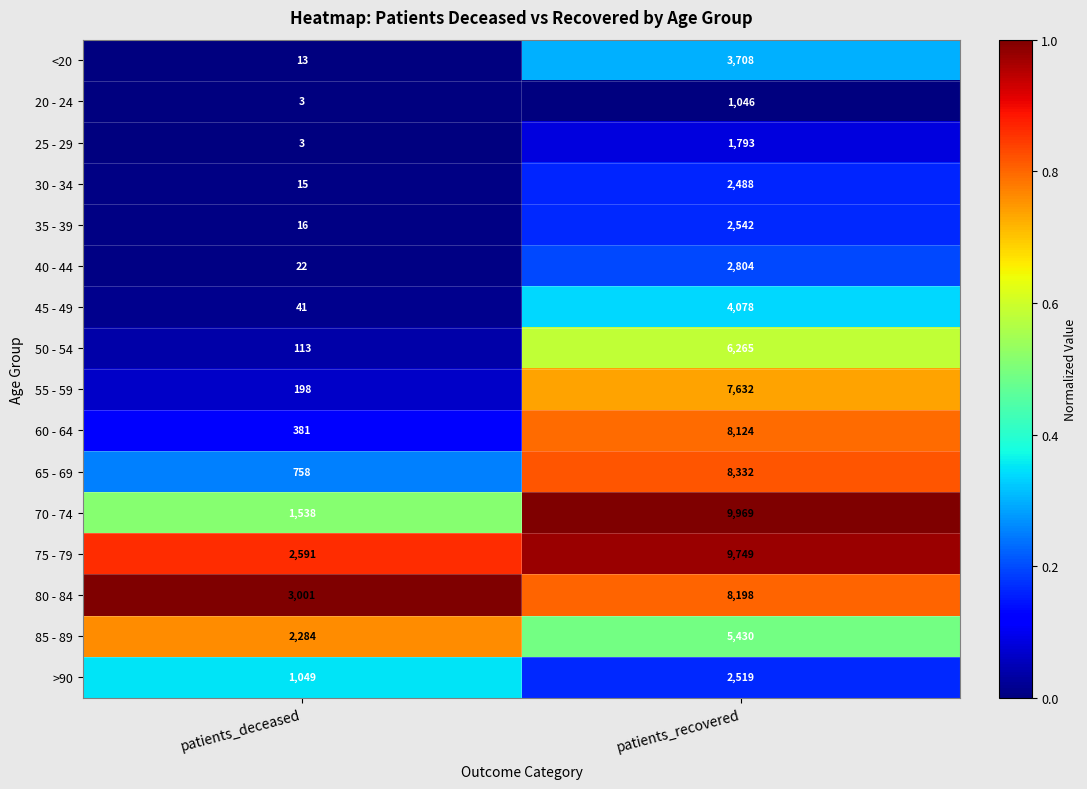

Which series has the largest total across all categories?

75 - 79